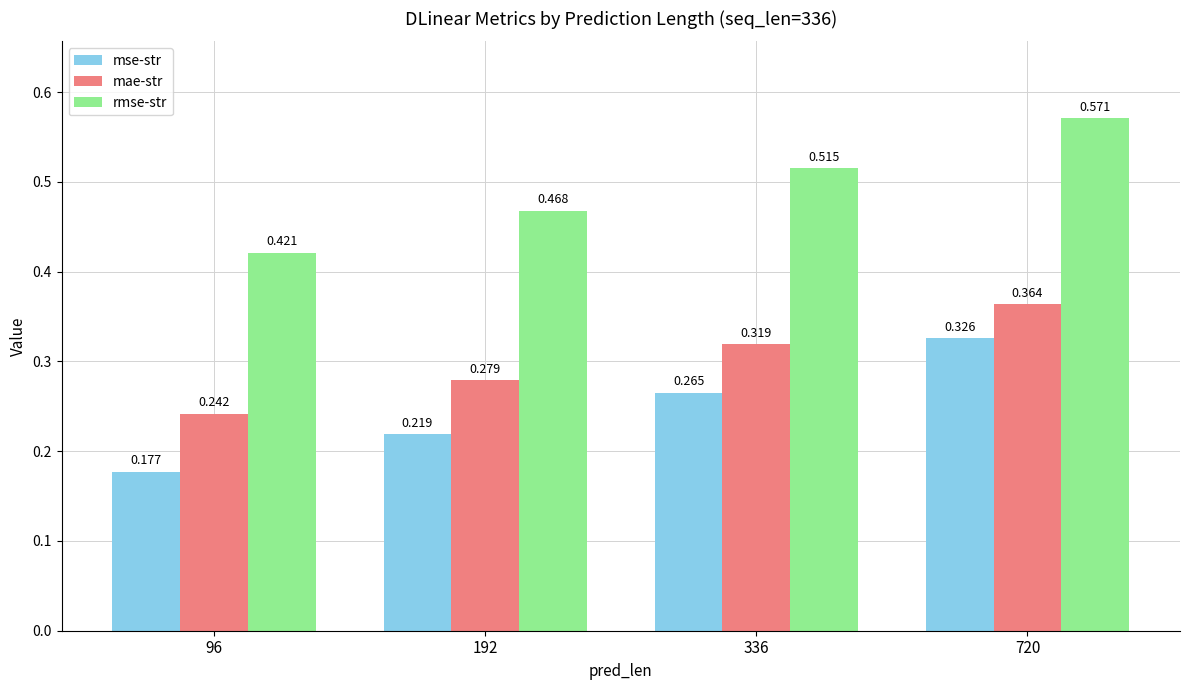

The value of rmse-str at 192 is 0.7. True or false?

False